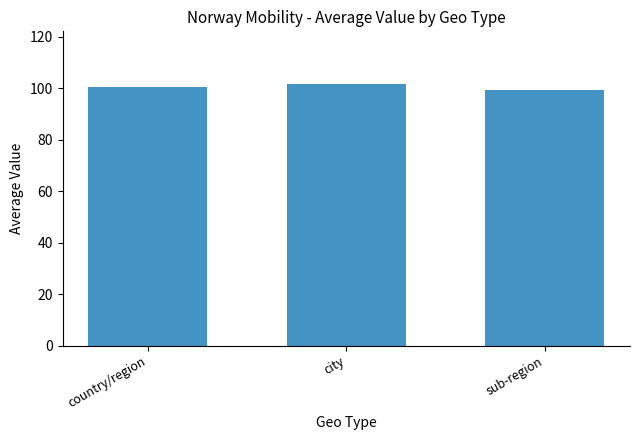

Is it true that the value at city is 101.8?

True